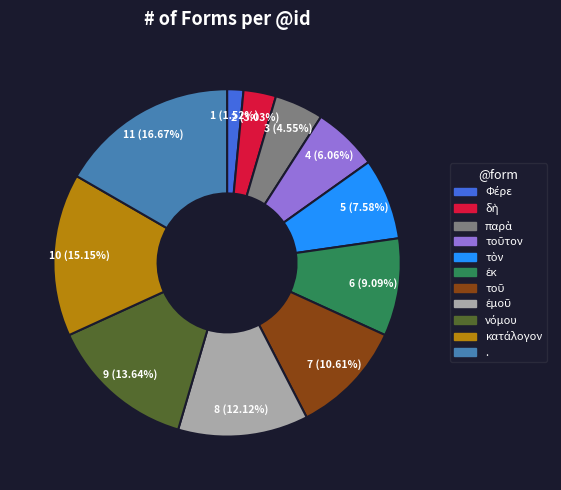

How many segments does this pie chart have?

11